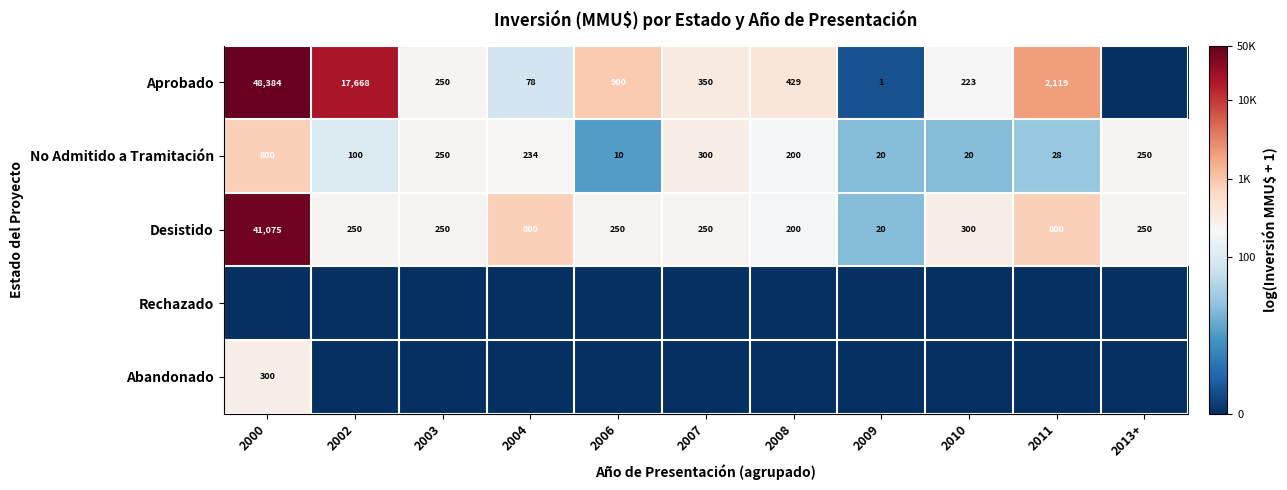

The value of No Admitido a Tramitación at 2003 is 3.5. True or false?

False